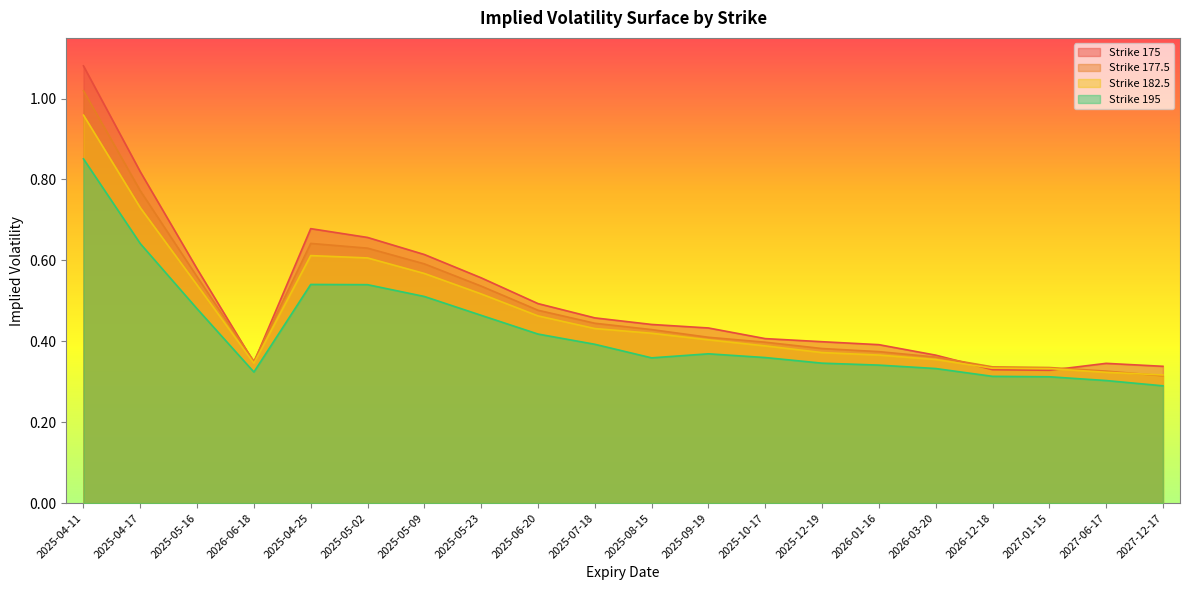

What value does the Strike 182.5 series have at 2025-05-02?

0.6